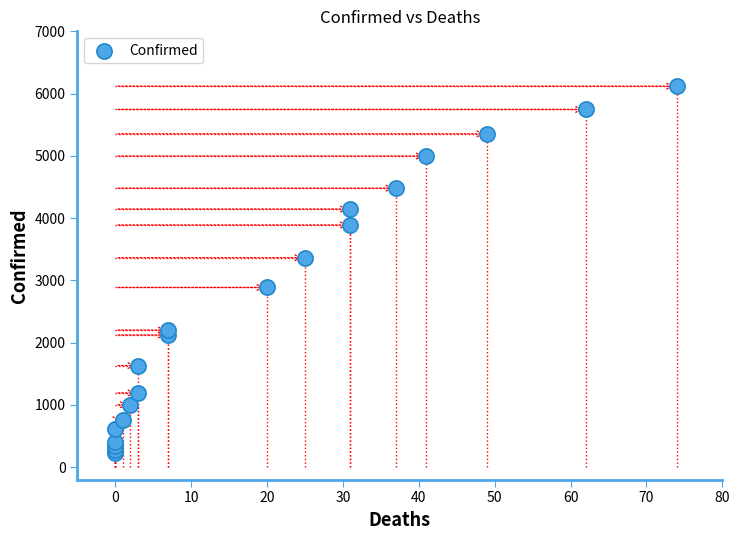

What Y value in the scatter plot is closest to 3173?

3364